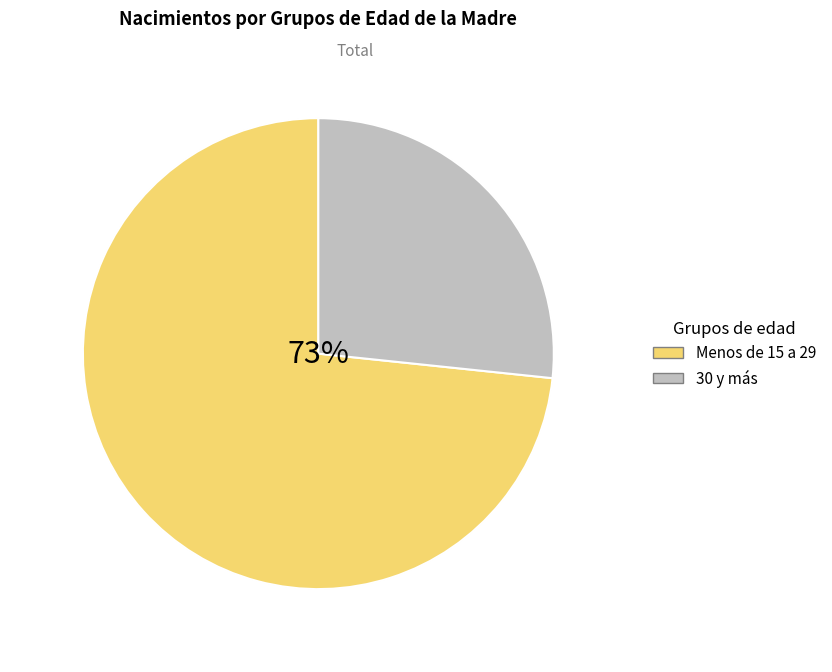

True or false: 45 - 49 accounts for 0% of the total.

True